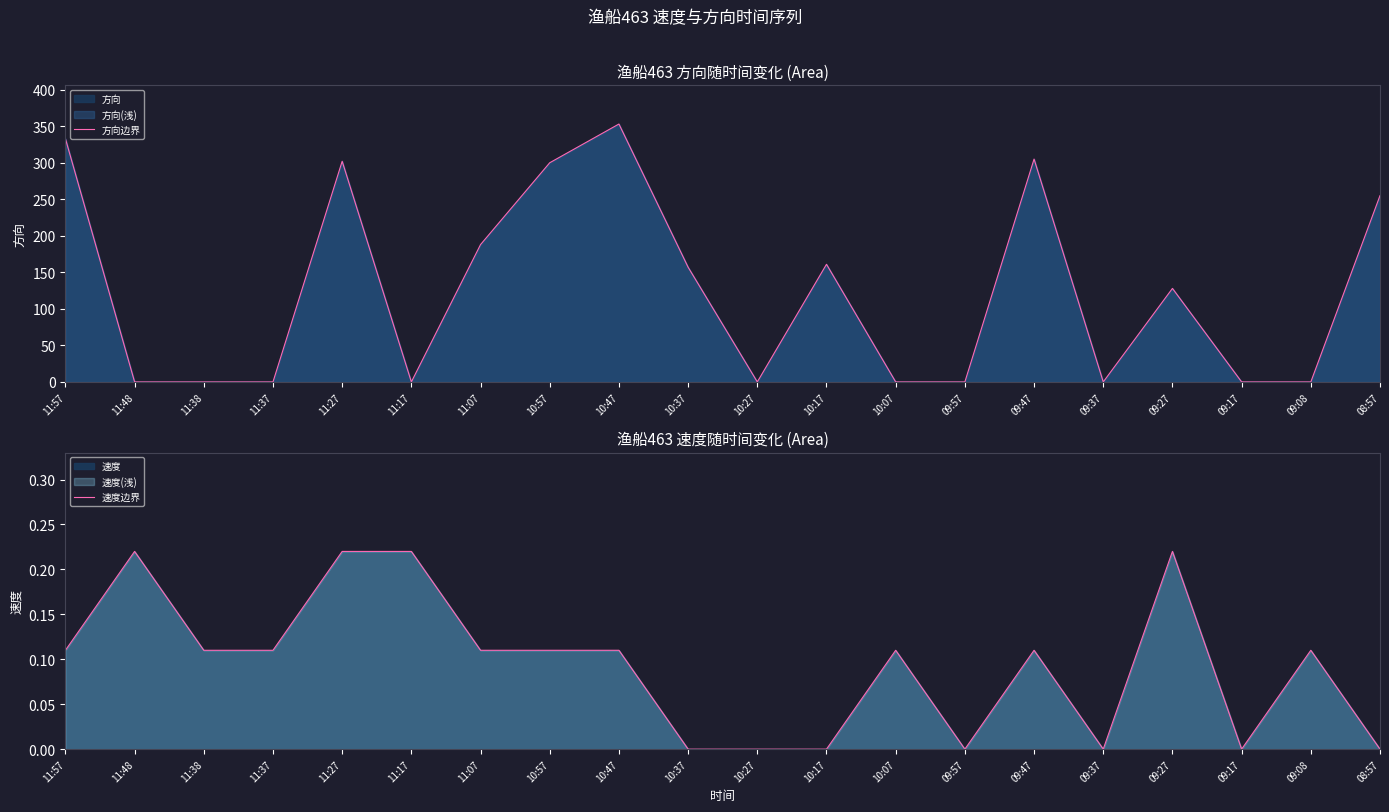

Where is the first local minimum for 方向边界?

11:17